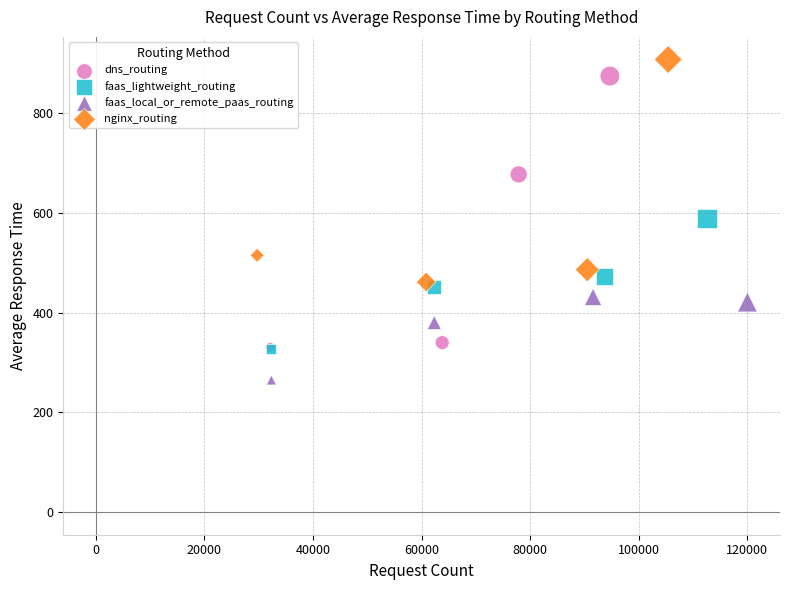

Which series reaches the minimum Y coordinate?

faas_local_or_remote_paas_routing